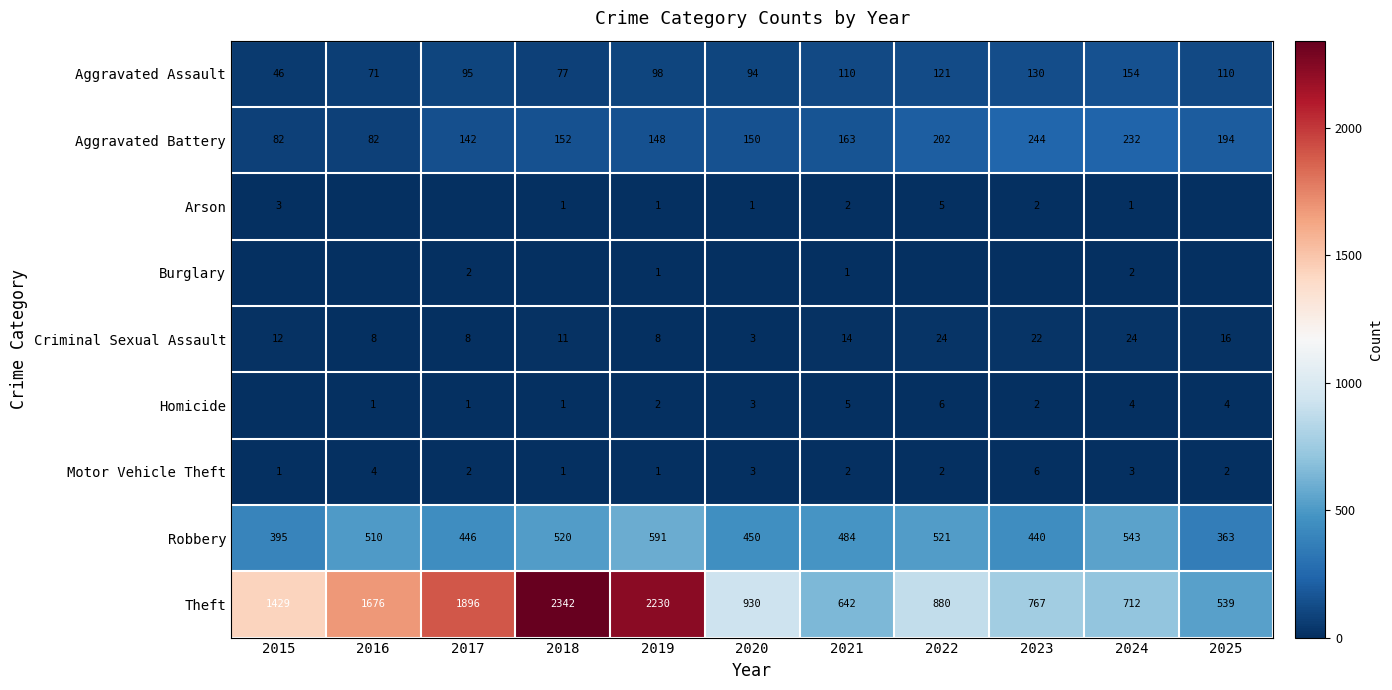

What is the sum of all Aggravated Battery values?

1791